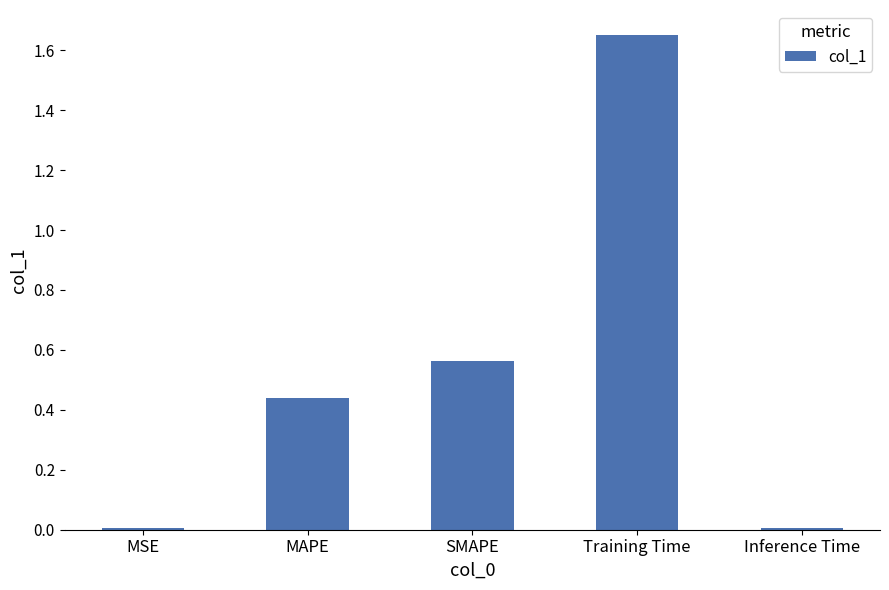

Between Inference Time and MAPE, which is larger?

MAPE